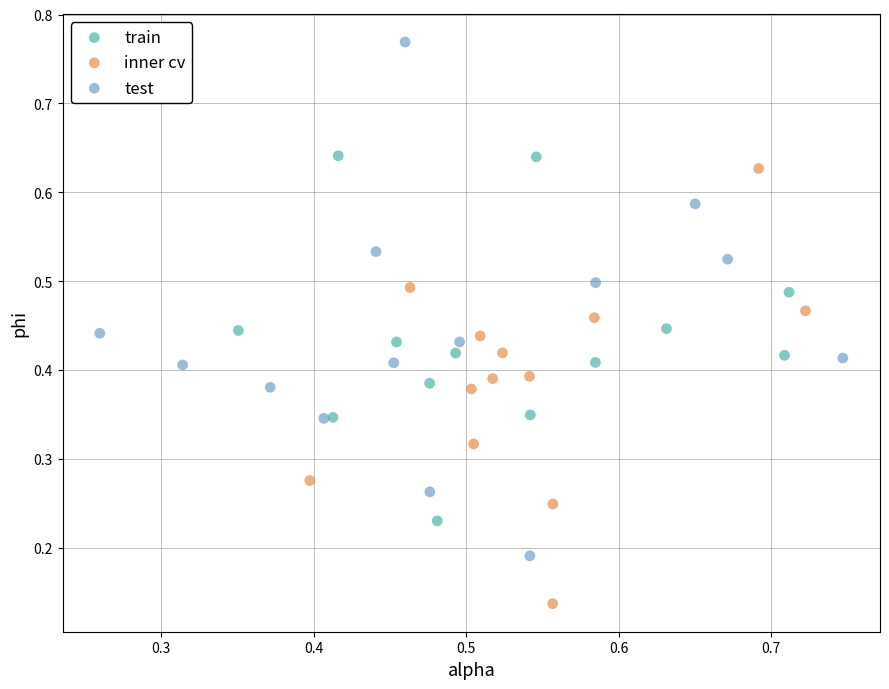

Which series contains the lowest Y value?

inner cv